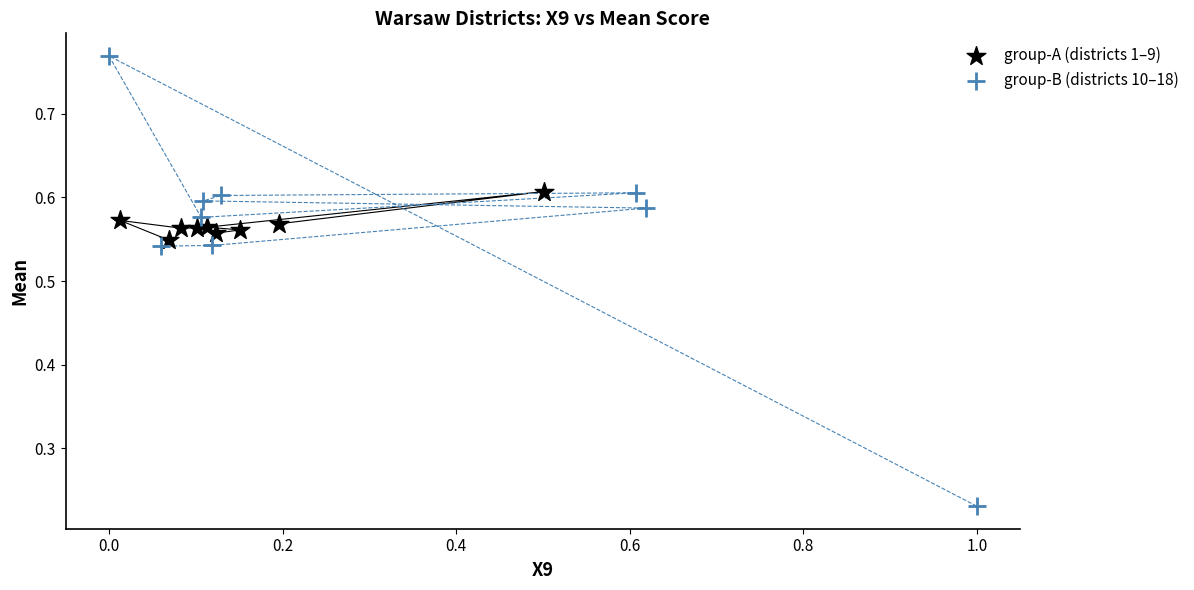

Which series has the widest spread of Y values?

group-B (districts 10–18)